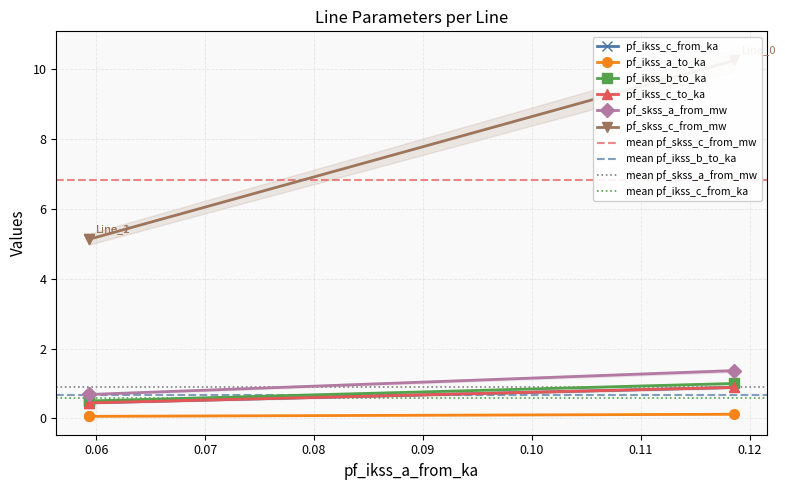

Is it true that pf_skss_c_from_mw equals 5.1 at Line_1?

True